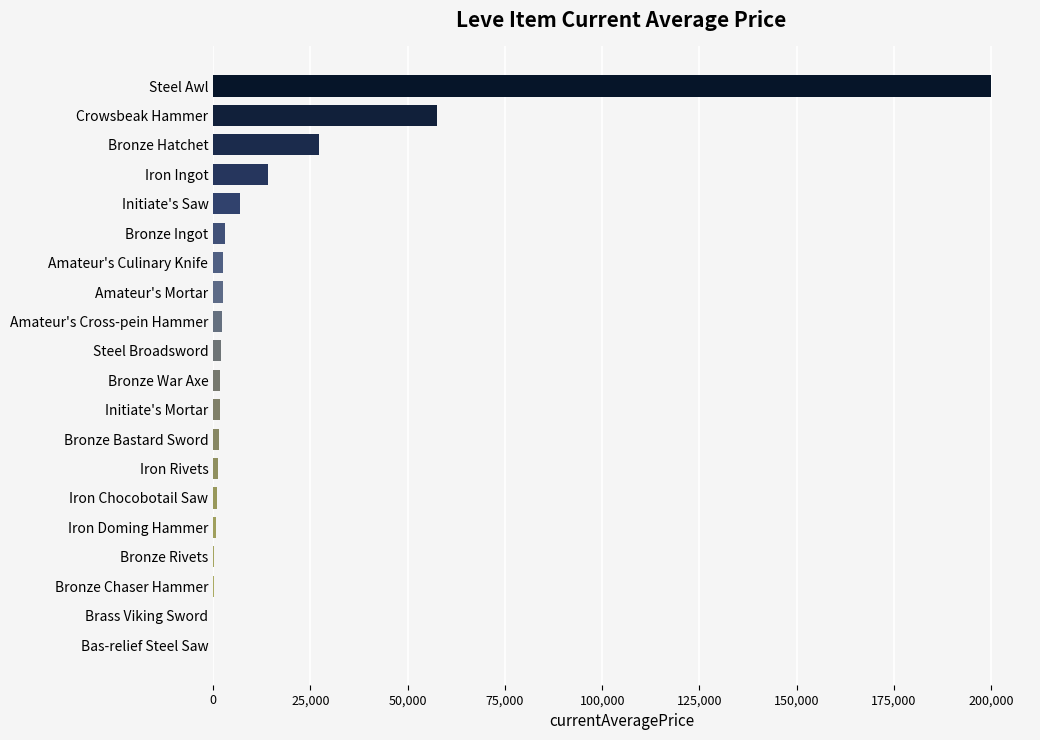

Does the chart contain stacked bars?

No